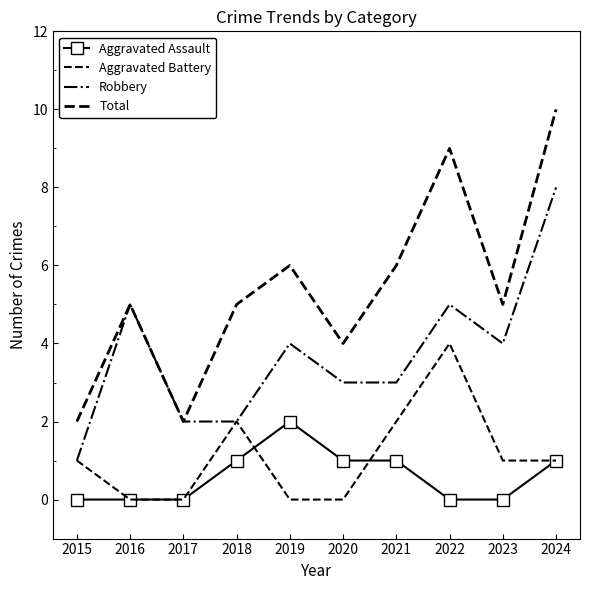

True or false: Total has a value of 6 at 2021.

True